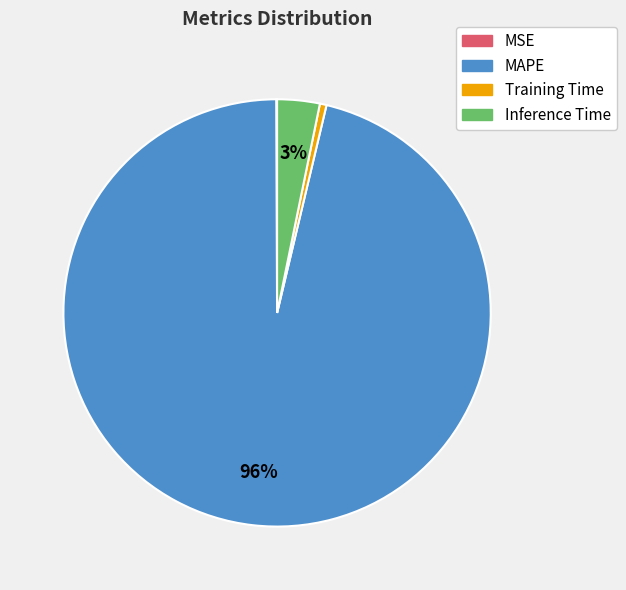

Which has a higher value, MAPE or Inference Time?

MAPE